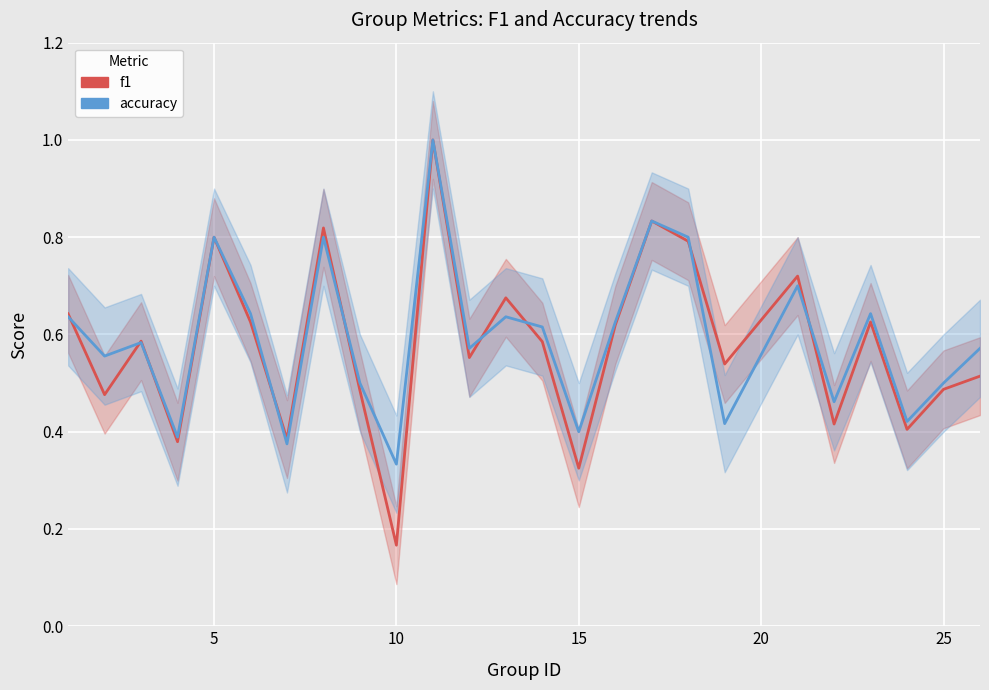

What is the sum of all accuracy values?

14.8